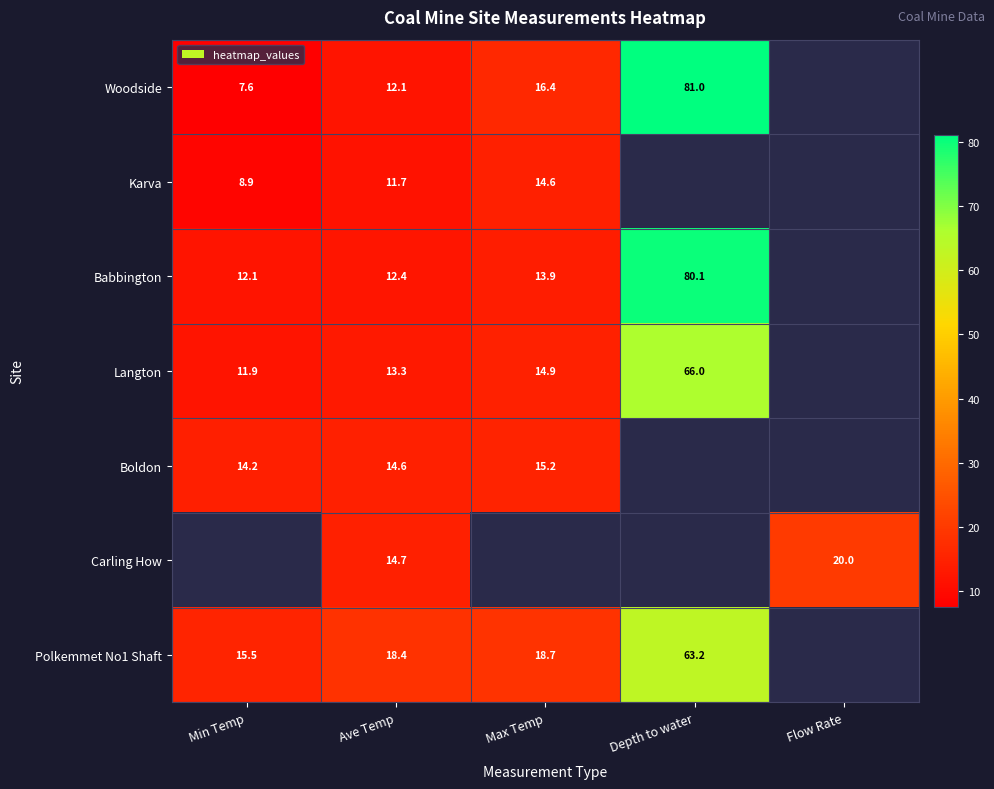

Rank the series at Ave Temp from lowest to highest value.

Karva, Woodside, Babbington, Langton, Boldon, Carling How, Polkemmet No1 Shaft